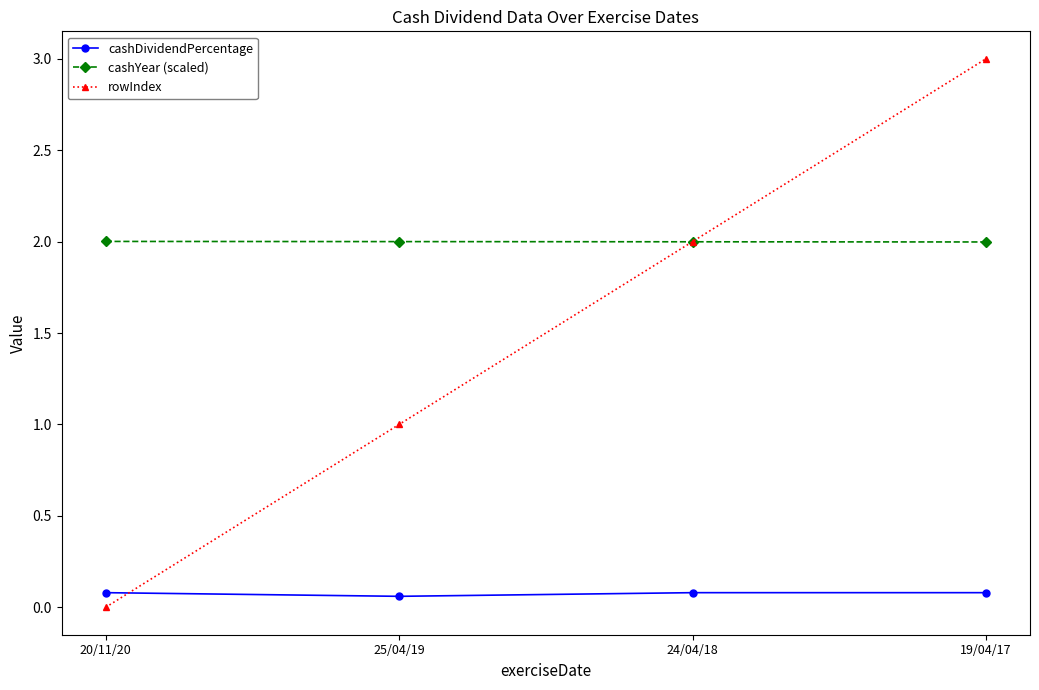

True or false: cashDividendPercentage has more than 2 interior local peaks.

False